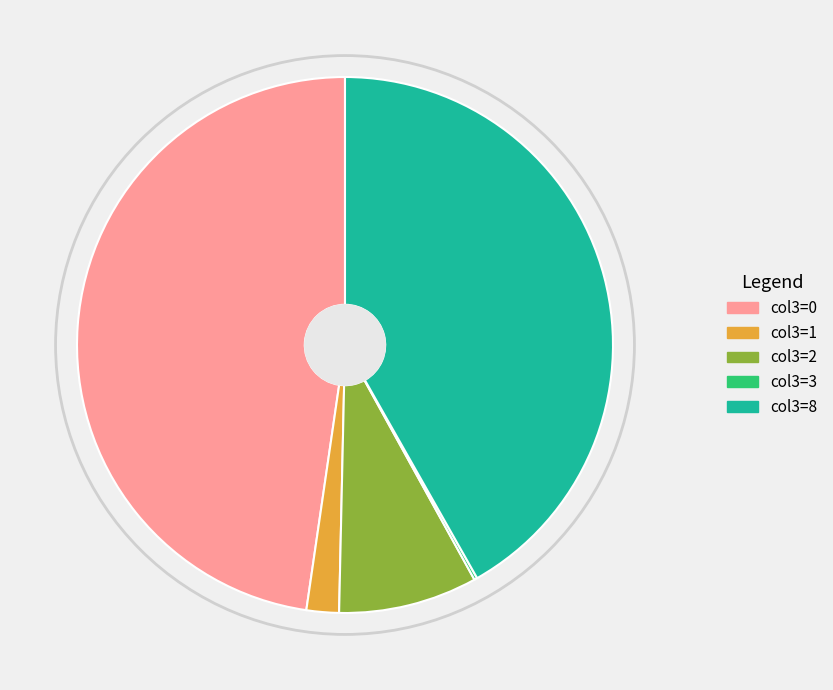

Does any single category account for the majority?

No